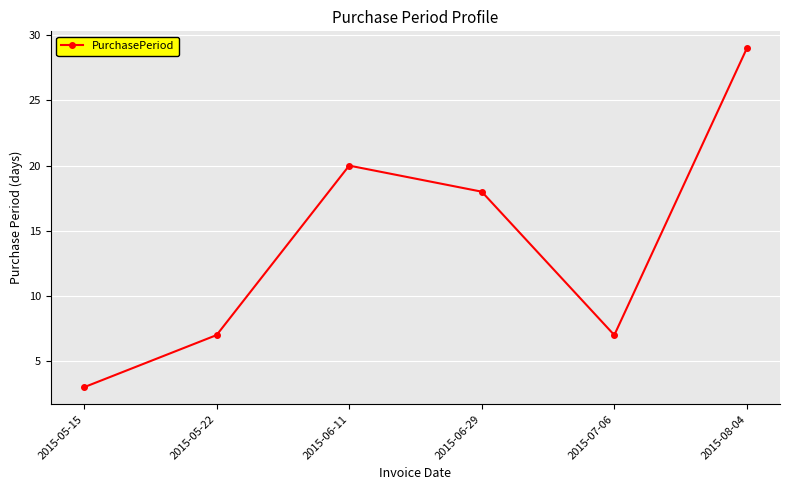

Reading left to right, list all the values displayed in this chart.

2015-05-15=3	2015-05-22=7	2015-06-11=20	2015-06-29=18	2015-07-06=7	2015-08-04=29